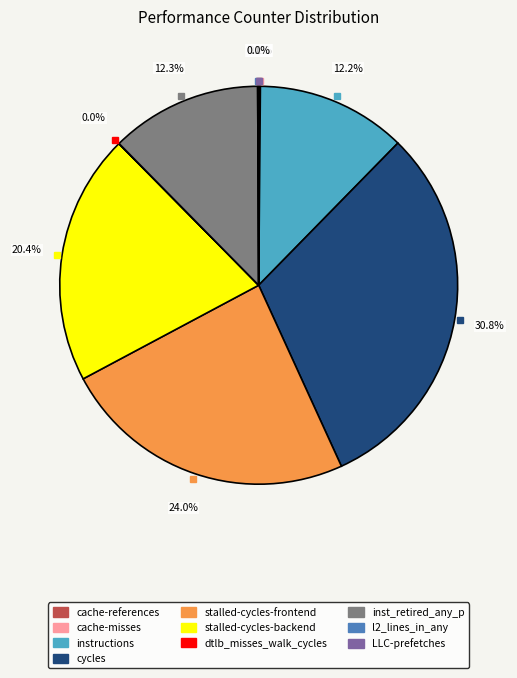

Which category has the biggest portion of the pie?

cycles